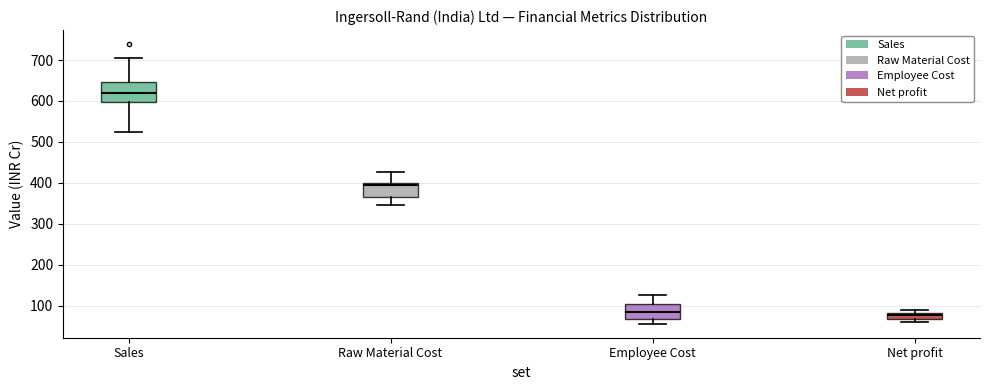

Comparing the boxes themselves (not the whiskers), which one is the tallest?

Sales